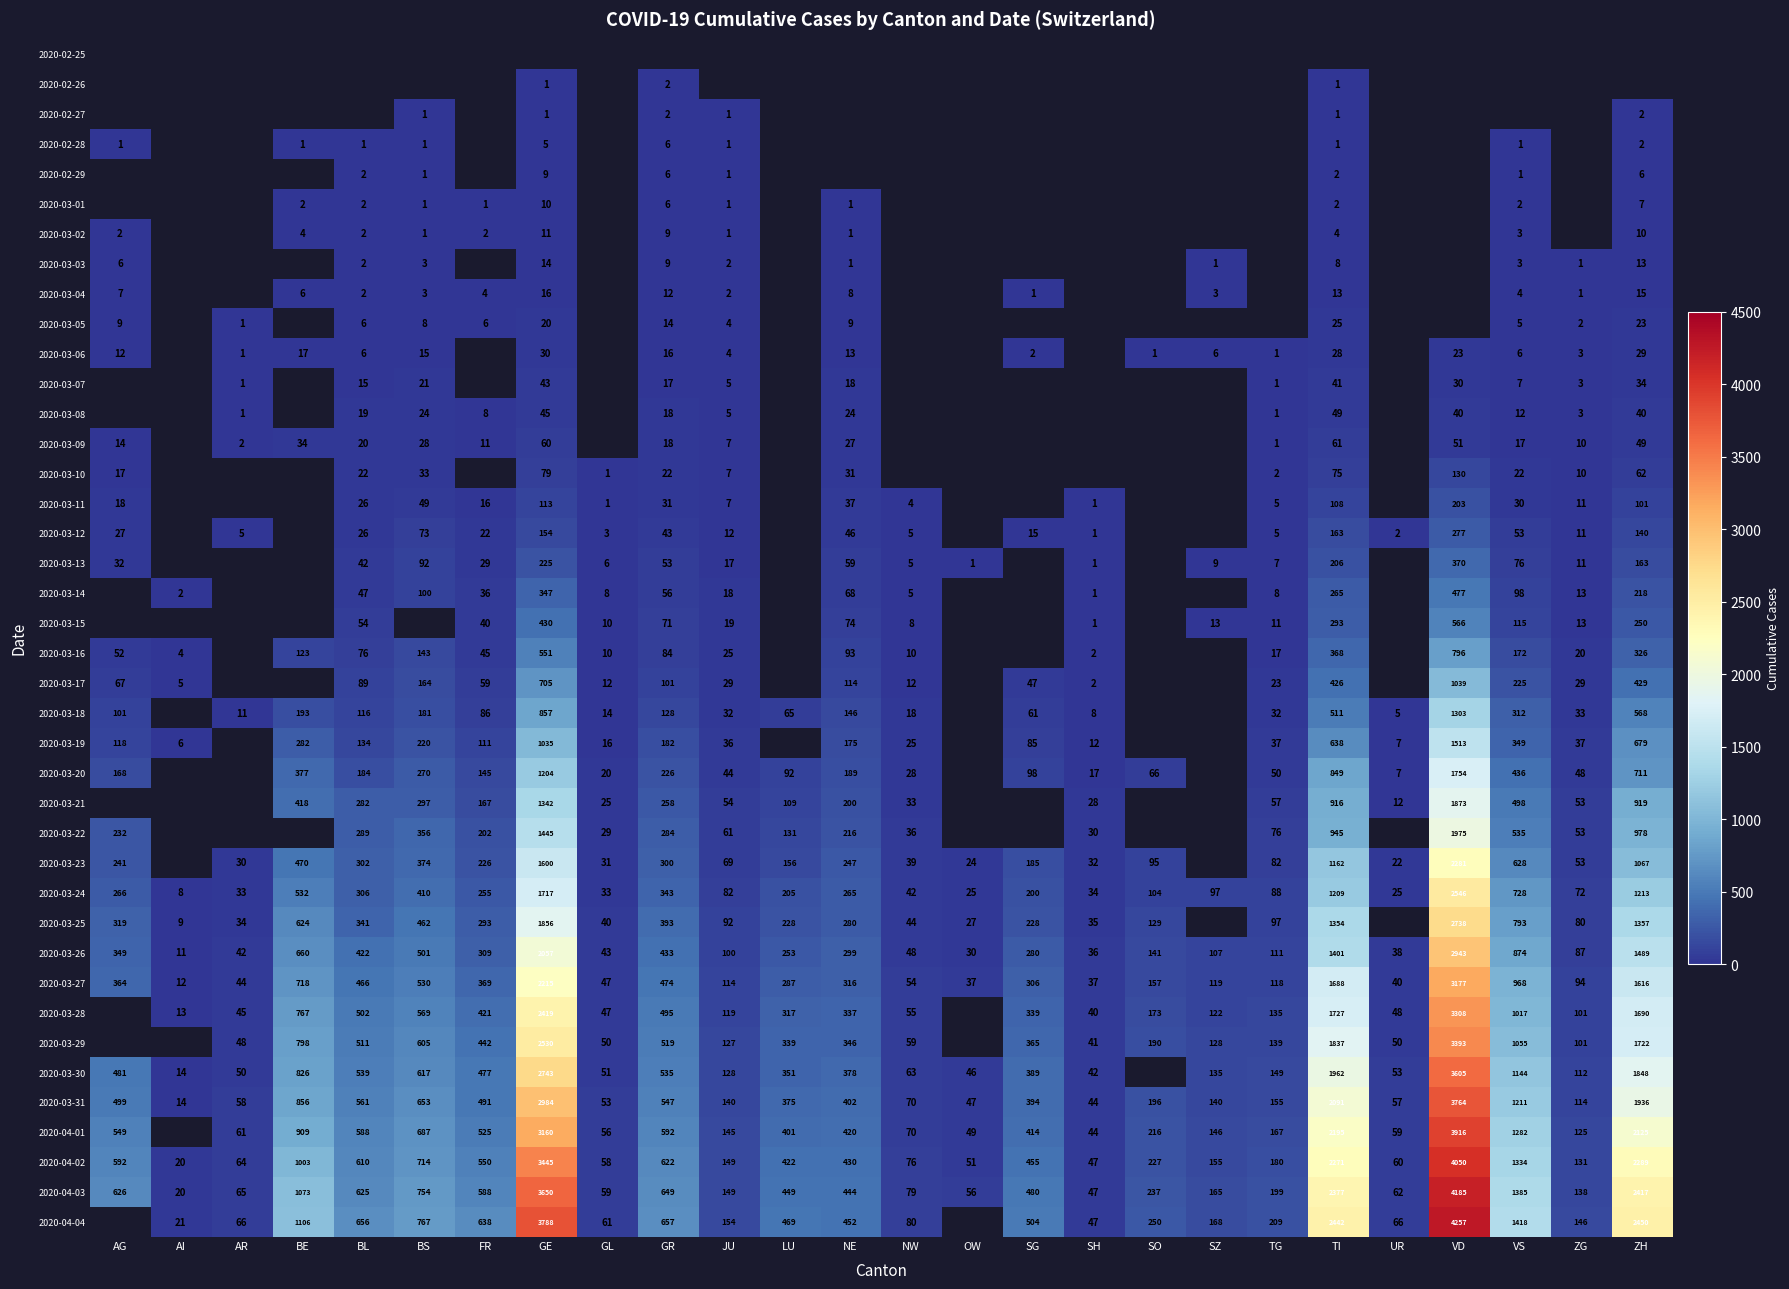

Is the value of 2020-03-10 at VS greater than the value of 2020-03-13 at SH?

Yes